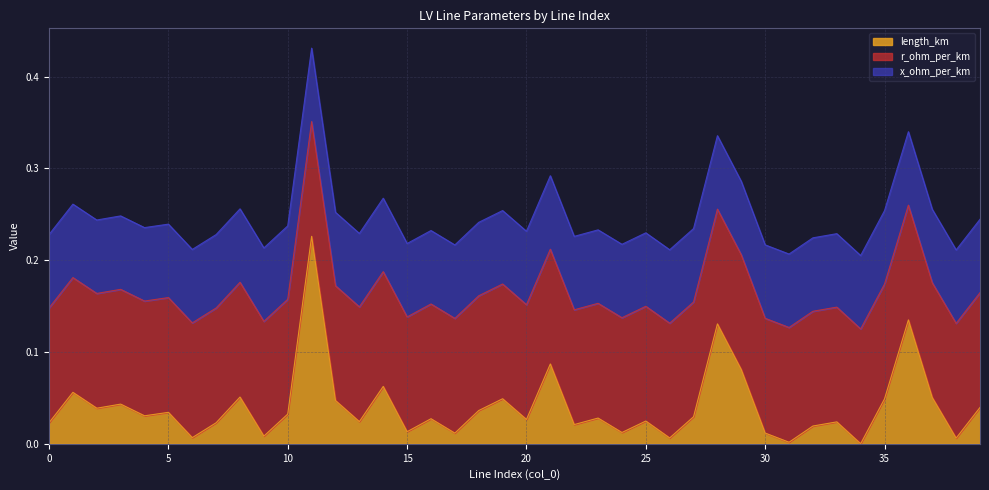

How many times do r_ohm_per_km and length_km cross each other?

6